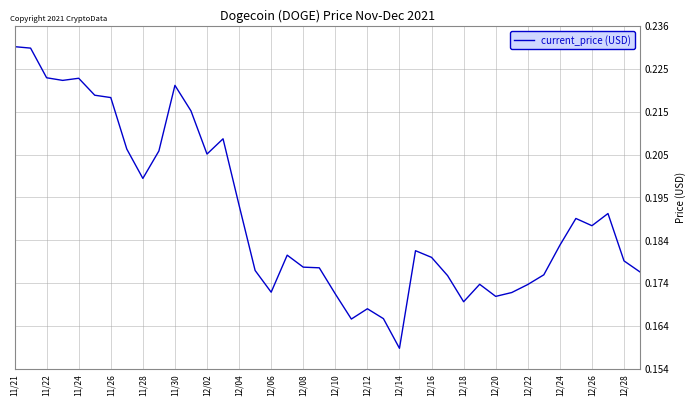

At which category does the chart reach its minimum across all series?

12/14